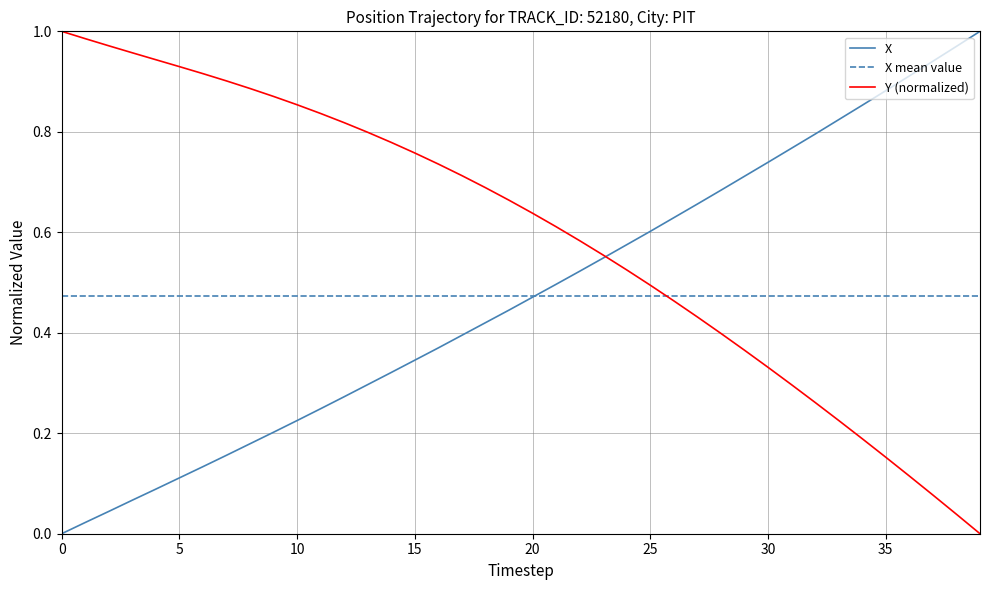

At 21, list the series in order from largest to smallest.

Y, X